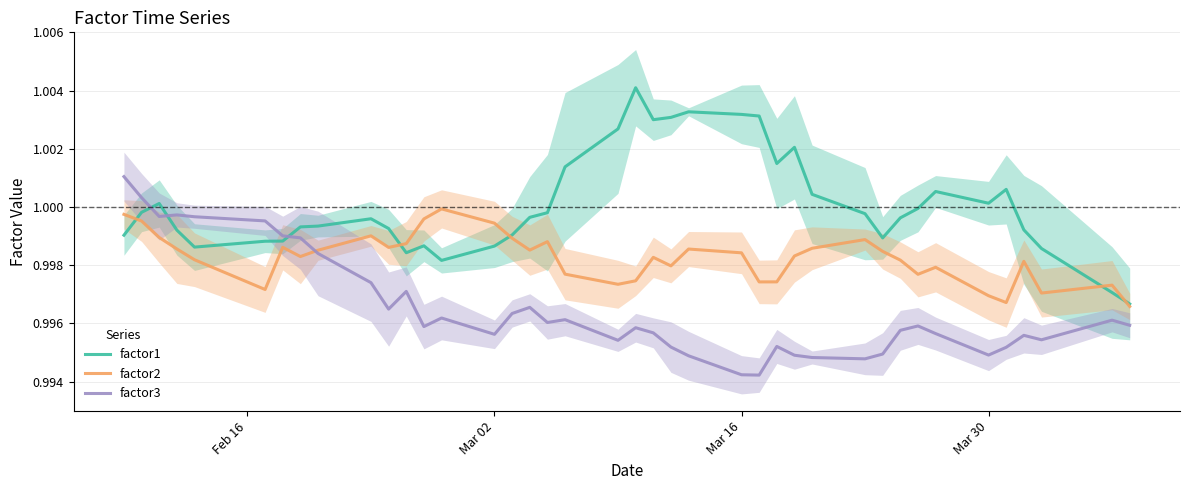

True or false: factor2 has more than 2 interior local peaks.

True